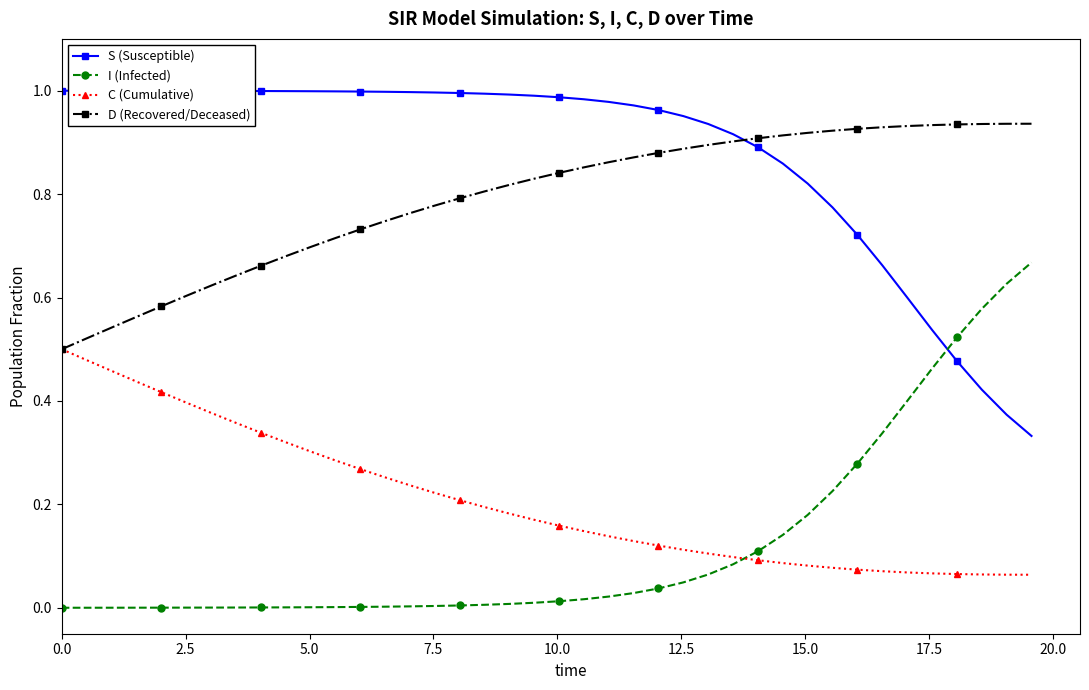

List the series in order of their peak value, highest first.

S (Susceptible), D (Recovered/Deceased), I (Infected), C (Cumulative)